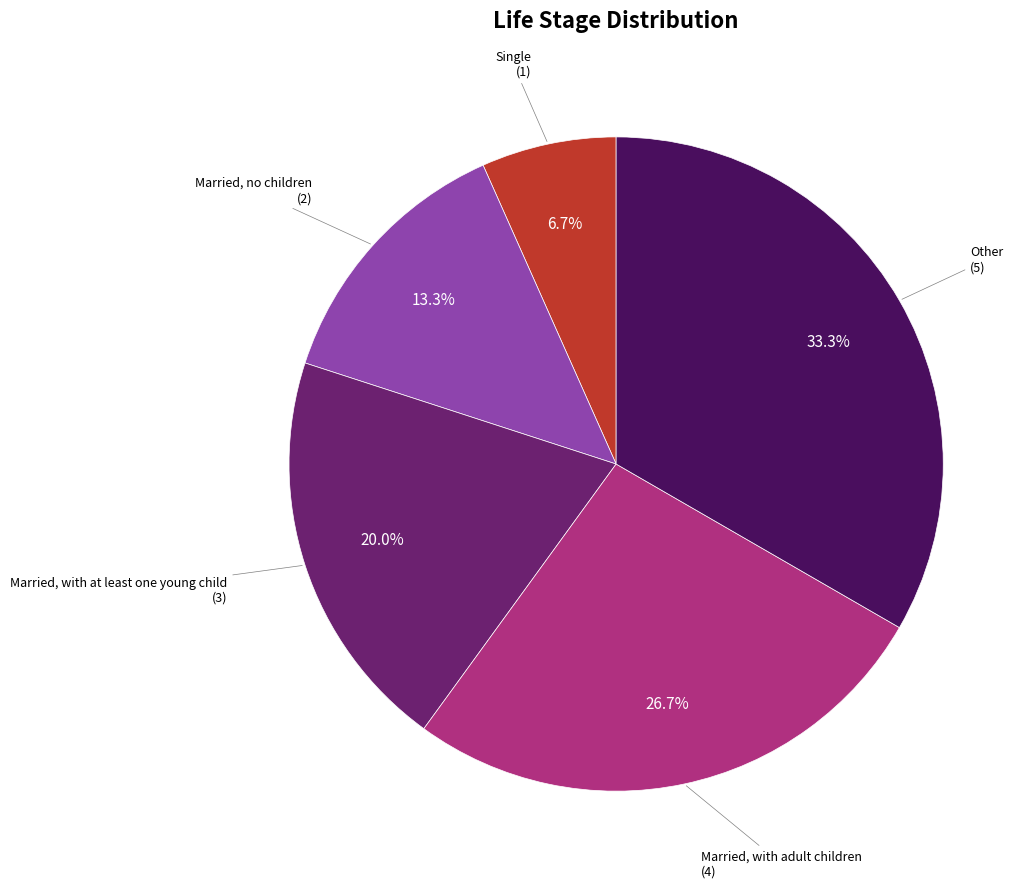

Does any single category account for the majority?

No